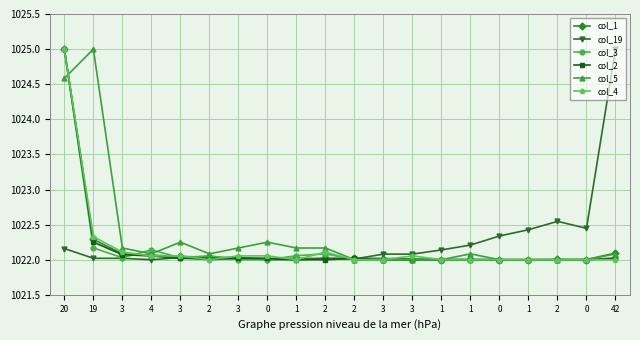

How many lines are shown in the chart?

6